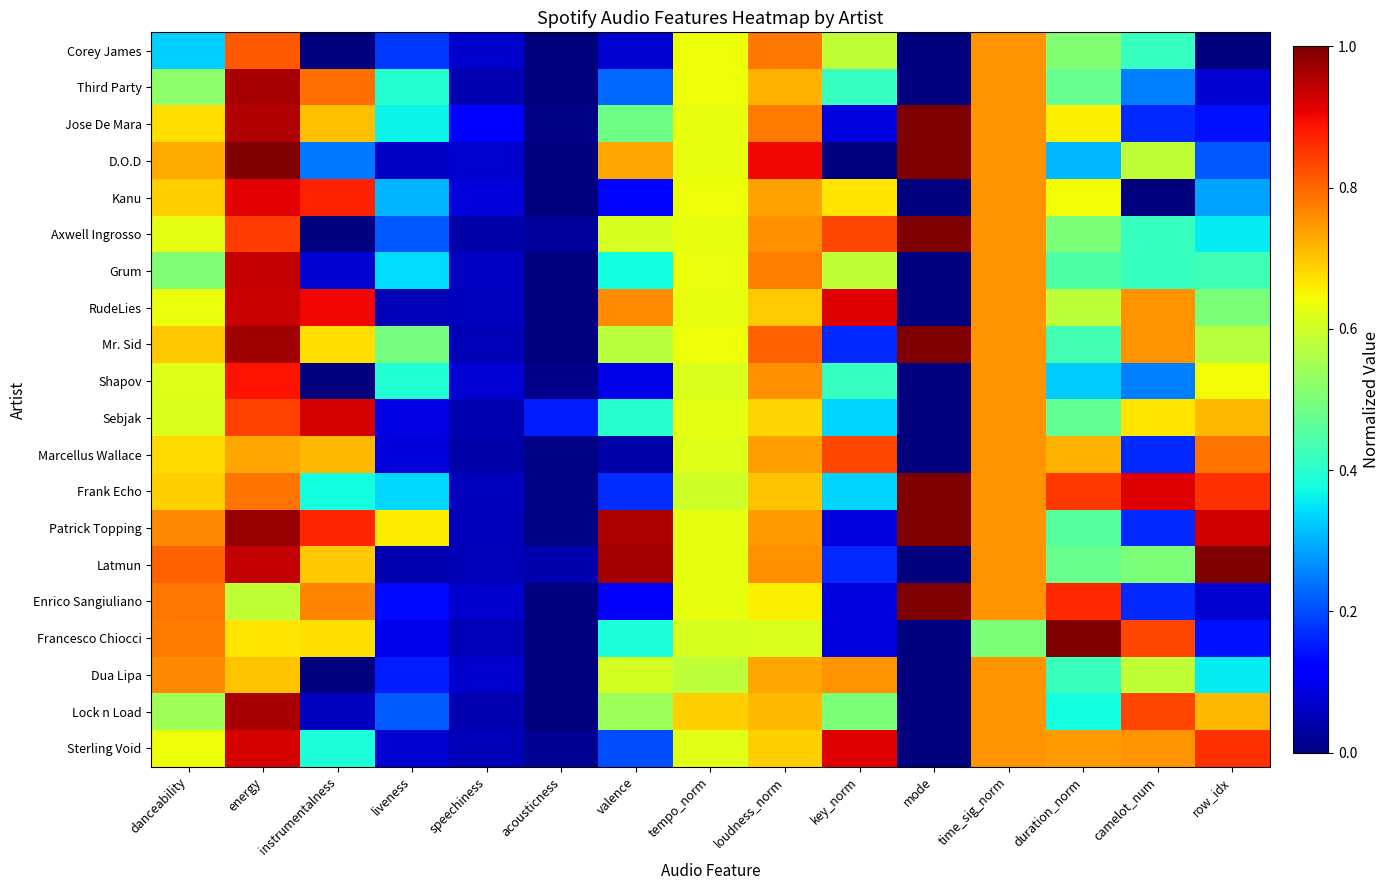

Reading left to right, list all the values displayed in this chart.

Corey James: danceability=0.3	energy=0.8	instrumentalness=0.0	liveness=0.2	speechiness=0.1	acousticness=0.0	valence=0.1	tempo_norm=0.6	loudness_norm=0.8	key_norm=0.6	mode=0.0	time_sig_norm=0.8	duration_norm=0.5	camelot_num=0.4	row_idx=0.0
Third Party: danceability=0.5	energy=1.0	instrumentalness=0.8	liveness=0.4	speechiness=0.0	acousticness=0.0	valence=0.2	tempo_norm=0.6	loudness_norm=0.7	key_norm=0.4	mode=0.0	time_sig_norm=0.8	duration_norm=0.5	camelot_num=0.2	row_idx=0.1
Jose De Mara: danceability=0.7	energy=1.0	instrumentalness=0.7	liveness=0.4	speechiness=0.1	acousticness=0.0	valence=0.5	tempo_norm=0.6	loudness_norm=0.8	key_norm=0.1	mode=1.0	time_sig_norm=0.8	duration_norm=0.7	camelot_num=0.2	row_idx=0.1
D.O.D: danceability=0.7	energy=1.0	instrumentalness=0.2	liveness=0.1	speechiness=0.1	acousticness=0.0	valence=0.7	tempo_norm=0.6	loudness_norm=0.9	key_norm=0.0	mode=1.0	time_sig_norm=0.8	duration_norm=0.3	camelot_num=0.6	row_idx=0.2
Kanu: danceability=0.7	energy=0.9	instrumentalness=0.9	liveness=0.3	speechiness=0.1	acousticness=0.0	valence=0.1	tempo_norm=0.6	loudness_norm=0.7	key_norm=0.7	mode=0.0	time_sig_norm=0.8	duration_norm=0.6	camelot_num=0.0	row_idx=0.3
Axwell Ingrosso: danceability=0.6	energy=0.8	instrumentalness=0.0	liveness=0.2	speechiness=0.0	acousticness=0.0	valence=0.6	tempo_norm=0.6	loudness_norm=0.8	key_norm=0.8	mode=1.0	time_sig_norm=0.8	duration_norm=0.5	camelot_num=0.4	row_idx=0.4
Grum: danceability=0.5	energy=0.9	instrumentalness=0.1	liveness=0.3	speechiness=0.1	acousticness=0.0	valence=0.4	tempo_norm=0.6	loudness_norm=0.8	key_norm=0.6	mode=0.0	time_sig_norm=0.8	duration_norm=0.4	camelot_num=0.4	row_idx=0.4
RudeLies: danceability=0.6	energy=0.9	instrumentalness=0.9	liveness=0.0	speechiness=0.1	acousticness=0.0	valence=0.8	tempo_norm=0.6	loudness_norm=0.7	key_norm=0.9	mode=0.0	time_sig_norm=0.8	duration_norm=0.6	camelot_num=0.8	row_idx=0.5
Mr. Sid: danceability=0.7	energy=1.0	instrumentalness=0.7	liveness=0.5	speechiness=0.0	acousticness=0.0	valence=0.6	tempo_norm=0.6	loudness_norm=0.8	key_norm=0.2	mode=1.0	time_sig_norm=0.8	duration_norm=0.4	camelot_num=0.8	row_idx=0.6
Shapov: danceability=0.6	energy=0.9	instrumentalness=0.0	liveness=0.4	speechiness=0.1	acousticness=0.0	valence=0.1	tempo_norm=0.6	loudness_norm=0.8	key_norm=0.4	mode=0.0	time_sig_norm=0.8	duration_norm=0.3	camelot_num=0.2	row_idx=0.6
Sebjak: danceability=0.6	energy=0.8	instrumentalness=0.9	liveness=0.1	speechiness=0.0	acousticness=0.2	valence=0.4	tempo_norm=0.6	loudness_norm=0.7	key_norm=0.3	mode=0.0	time_sig_norm=0.8	duration_norm=0.5	camelot_num=0.7	row_idx=0.7
Marcellus Wallace: danceability=0.7	energy=0.7	instrumentalness=0.7	liveness=0.1	speechiness=0.0	acousticness=0.0	valence=0.0	tempo_norm=0.6	loudness_norm=0.7	key_norm=0.8	mode=0.0	time_sig_norm=0.8	duration_norm=0.7	camelot_num=0.2	row_idx=0.8
Frank Echo: danceability=0.7	energy=0.8	instrumentalness=0.4	liveness=0.3	speechiness=0.1	acousticness=0.0	valence=0.2	tempo_norm=0.6	loudness_norm=0.7	key_norm=0.3	mode=1.0	time_sig_norm=0.8	duration_norm=0.8	camelot_num=0.9	row_idx=0.9
Patrick Topping: danceability=0.8	energy=1.0	instrumentalness=0.9	liveness=0.7	speechiness=0.1	acousticness=0.0	valence=1.0	tempo_norm=0.6	loudness_norm=0.7	key_norm=0.1	mode=1.0	time_sig_norm=0.8	duration_norm=0.5	camelot_num=0.2	row_idx=0.9
Latmun: danceability=0.8	energy=0.9	instrumentalness=0.7	liveness=0.0	speechiness=0.1	acousticness=0.0	valence=1.0	tempo_norm=0.6	loudness_norm=0.8	key_norm=0.2	mode=0.0	time_sig_norm=0.8	duration_norm=0.5	camelot_num=0.5	row_idx=1.0
Enrico Sangiuliano: danceability=0.8	energy=0.6	instrumentalness=0.8	liveness=0.1	speechiness=0.1	acousticness=0.0	valence=0.1	tempo_norm=0.6	loudness_norm=0.7	key_norm=0.1	mode=1.0	time_sig_norm=0.8	duration_norm=0.9	camelot_num=0.2	row_idx=0.1
Francesco Chiocci: danceability=0.8	energy=0.7	instrumentalness=0.7	liveness=0.1	speechiness=0.0	acousticness=0.0	valence=0.4	tempo_norm=0.6	loudness_norm=0.6	key_norm=0.1	mode=0.0	time_sig_norm=0.5	duration_norm=1.0	camelot_num=0.8	row_idx=0.1
Dua Lipa: danceability=0.8	energy=0.7	instrumentalness=0.0	liveness=0.2	speechiness=0.1	acousticness=0.0	valence=0.6	tempo_norm=0.6	loudness_norm=0.7	key_norm=0.8	mode=0.0	time_sig_norm=0.8	duration_norm=0.4	camelot_num=0.6	row_idx=0.4
Lock n Load: danceability=0.5	energy=1.0	instrumentalness=0.1	liveness=0.2	speechiness=0.0	acousticness=0.0	valence=0.5	tempo_norm=0.7	loudness_norm=0.7	key_norm=0.5	mode=0.0	time_sig_norm=0.8	duration_norm=0.4	camelot_num=0.8	row_idx=0.7
Sterling Void: danceability=0.6	energy=0.9	instrumentalness=0.4	liveness=0.1	speechiness=0.0	acousticness=0.0	valence=0.2	tempo_norm=0.6	loudness_norm=0.7	key_norm=0.9	mode=0.0	time_sig_norm=0.8	duration_norm=0.7	camelot_num=0.8	row_idx=0.9